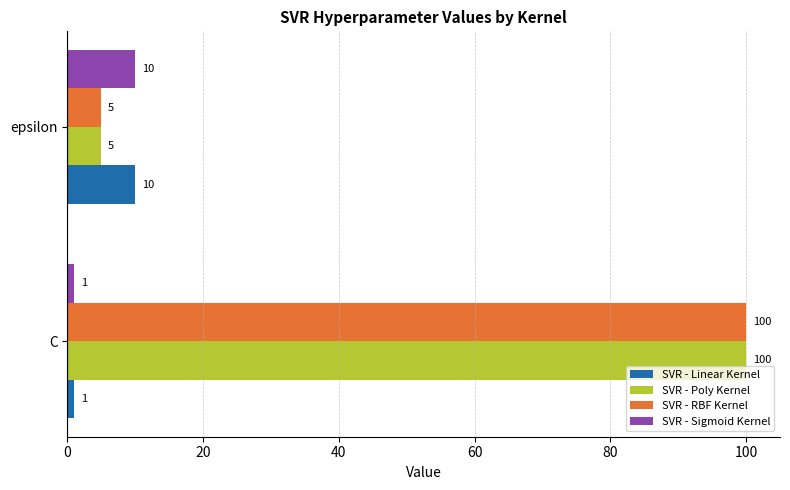

What is the average value of the SVR - Sigmoid Kernel series?

6